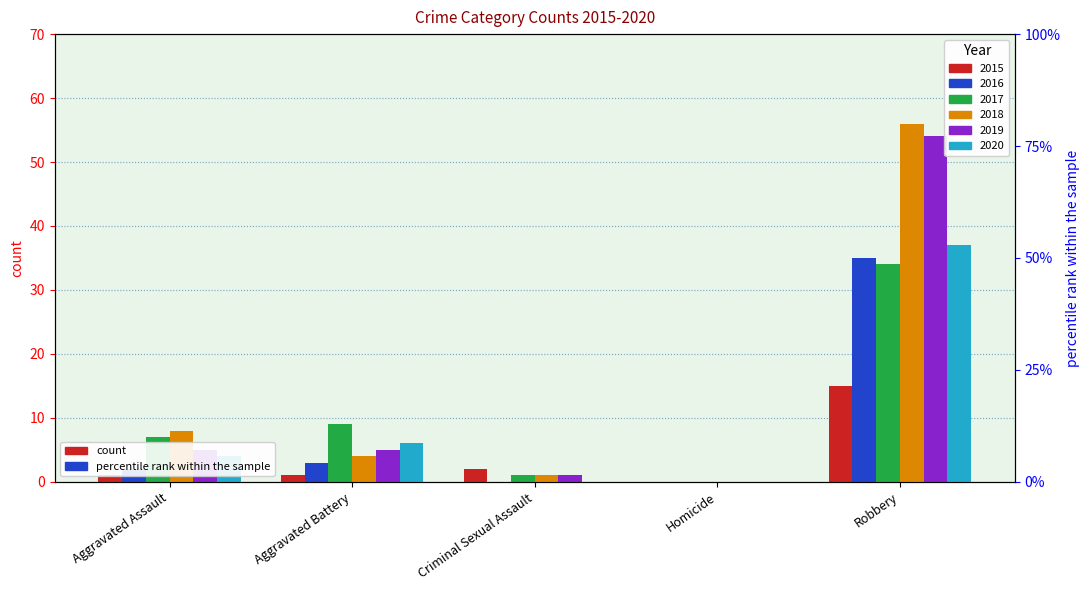

True or false: 2019 has a value of -21 at Homicide.

False